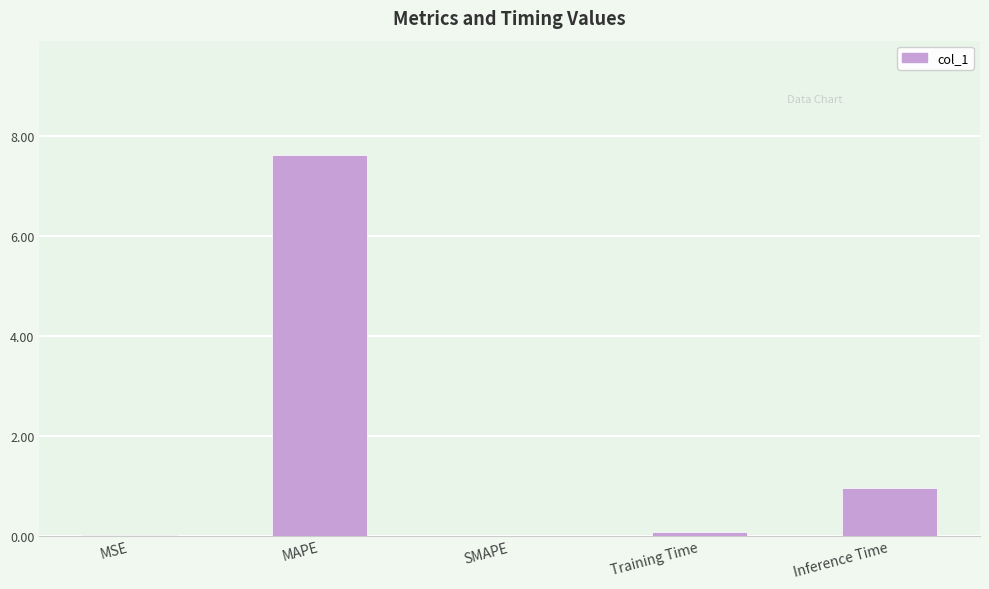

What is the average value?

1.7